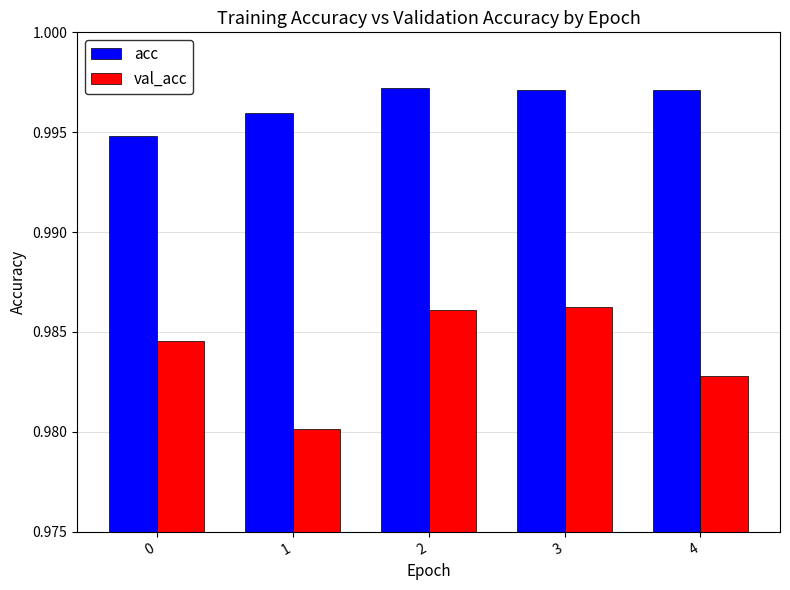

The acc series shows 0.3 at 3. True or false?

False